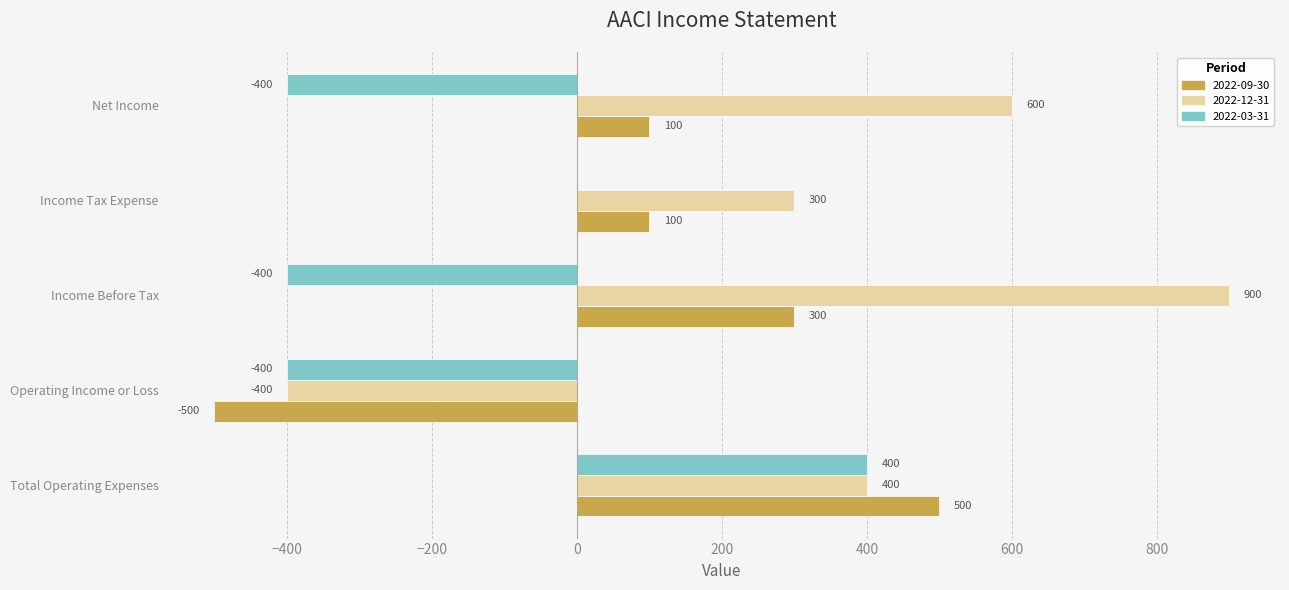

What is the approximate value of 2022-12-31 at Net Income, to the nearest 50?

600